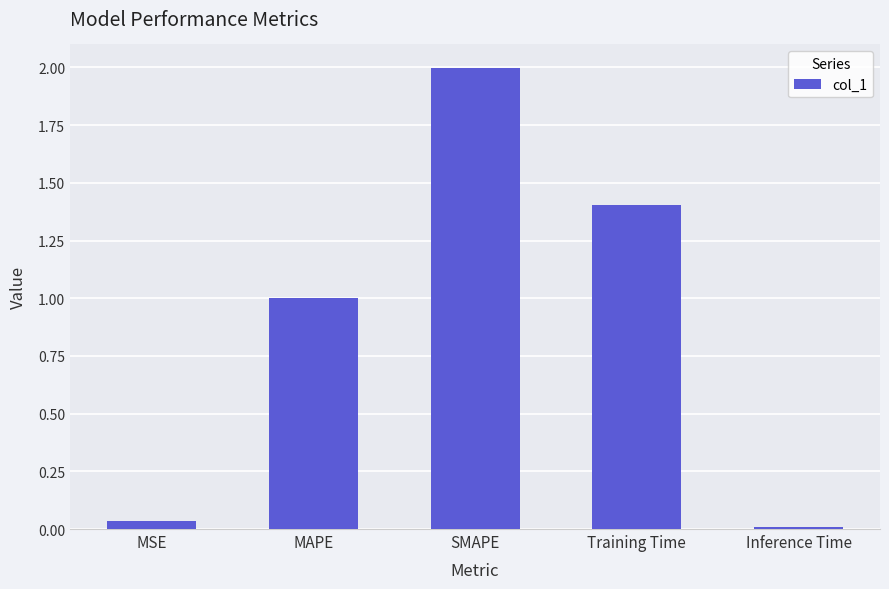

How many data points does each series have?

5